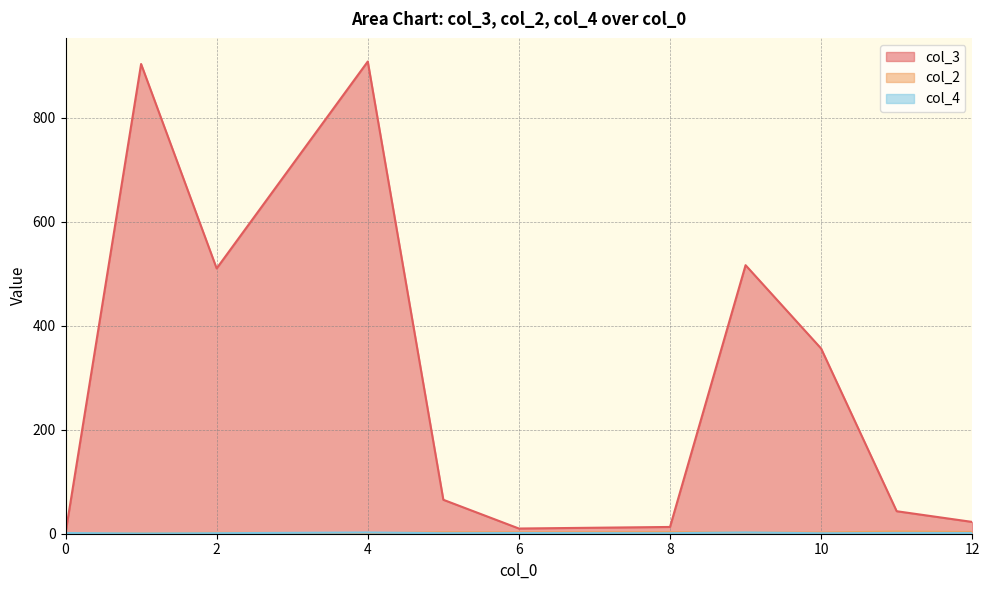

Which series has the largest range (max minus min)?

col_3